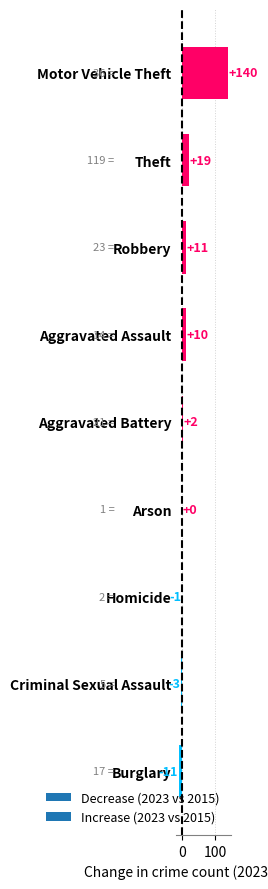

What is the sum of all values?

167